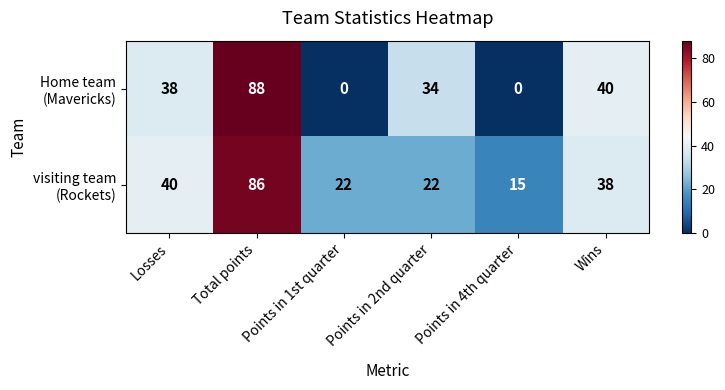

At which category is the sum across all series the highest?

Total points